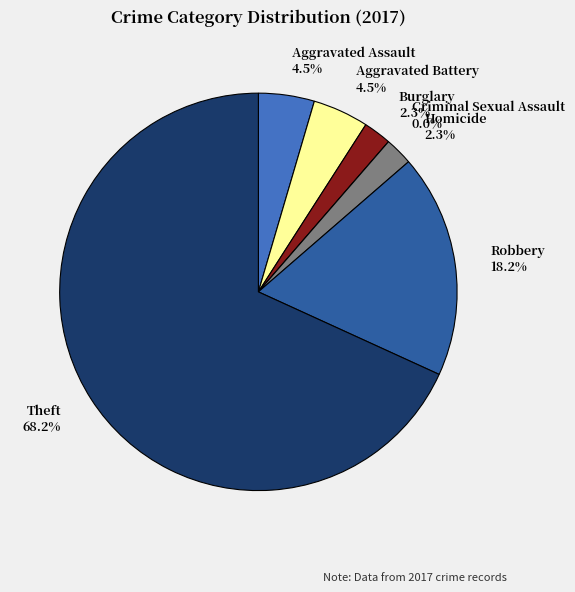

To the nearest percent, what is the difference between the largest and smallest slice percentages?

68%